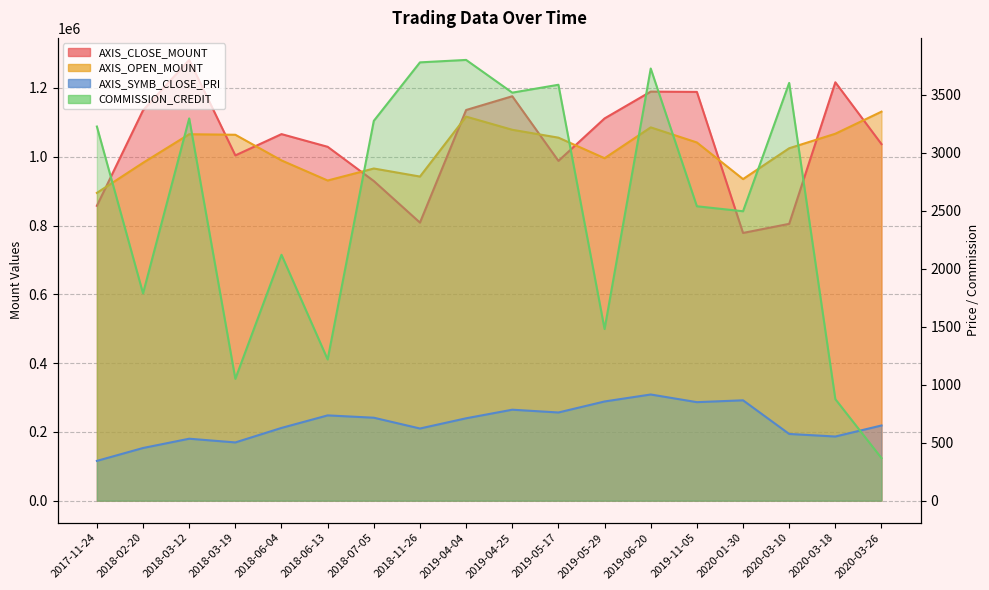

Where does the COMMISSION_CREDIT series first go above 3224?

2018-03-12